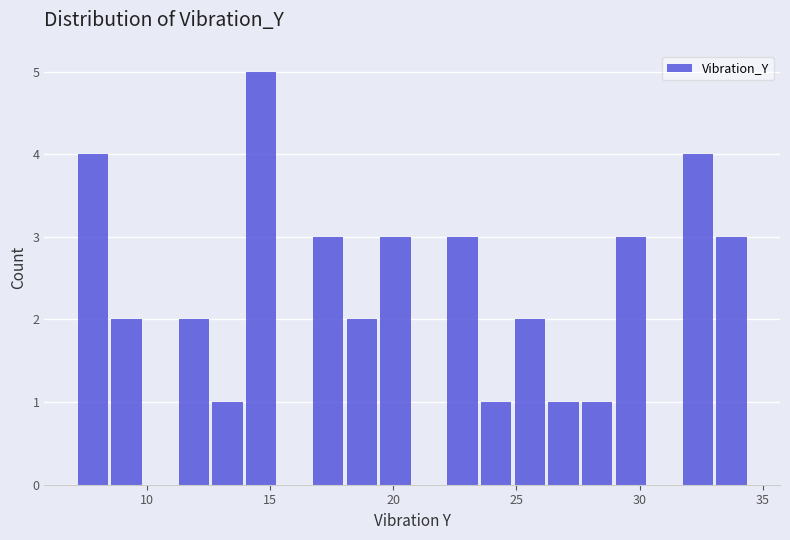

Read against the x-axis, roughly where is the centre of the tallest bar?

14.5